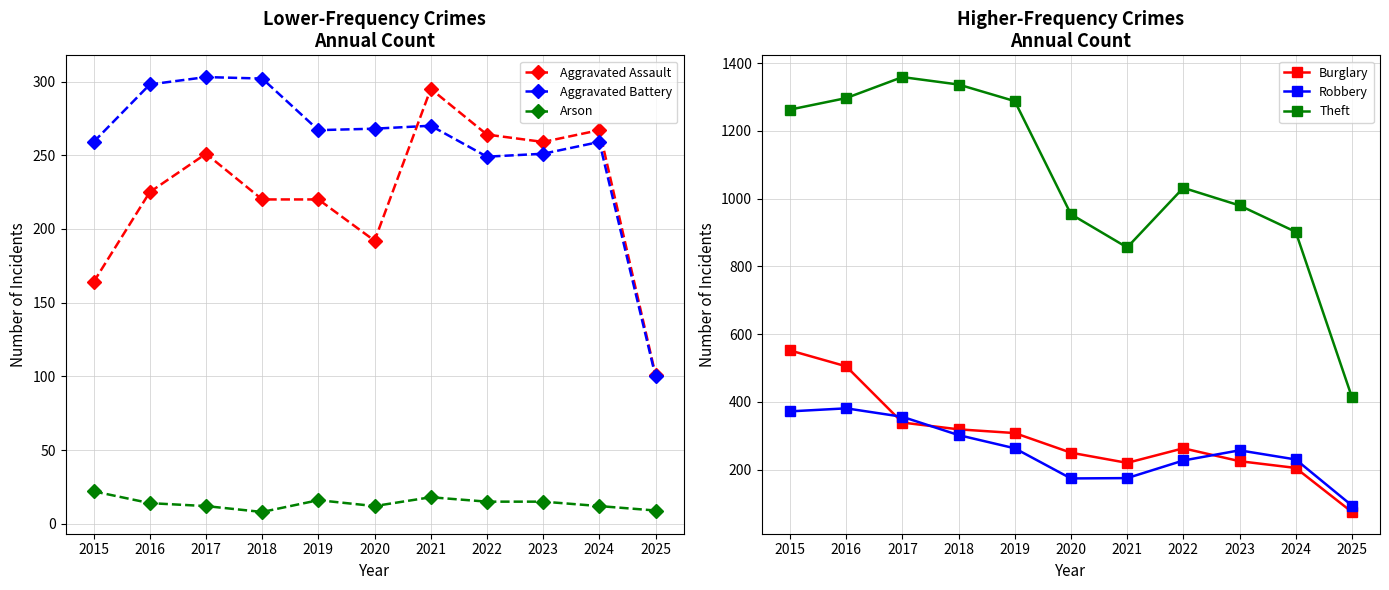

How many values in the Burglary series exceed 263?

5